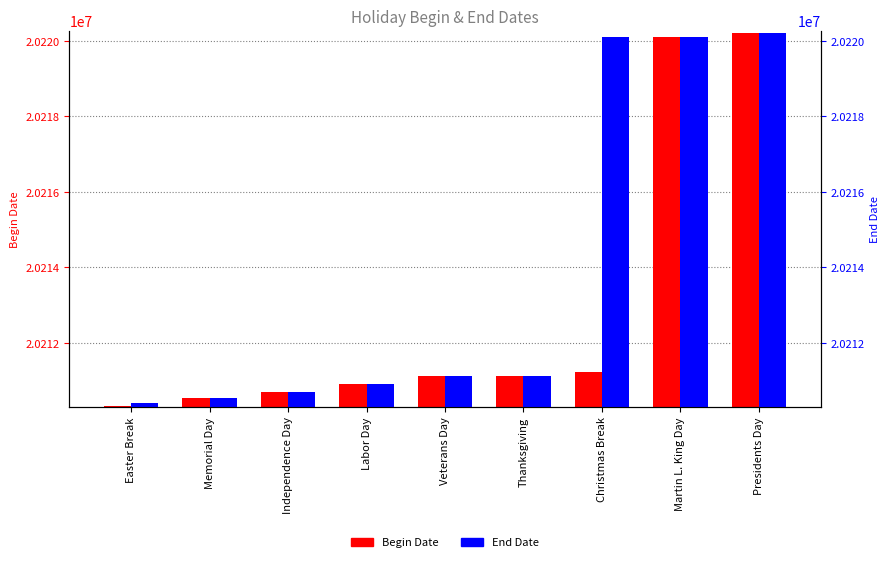

Which series has the widest spread of values?

Begin Date